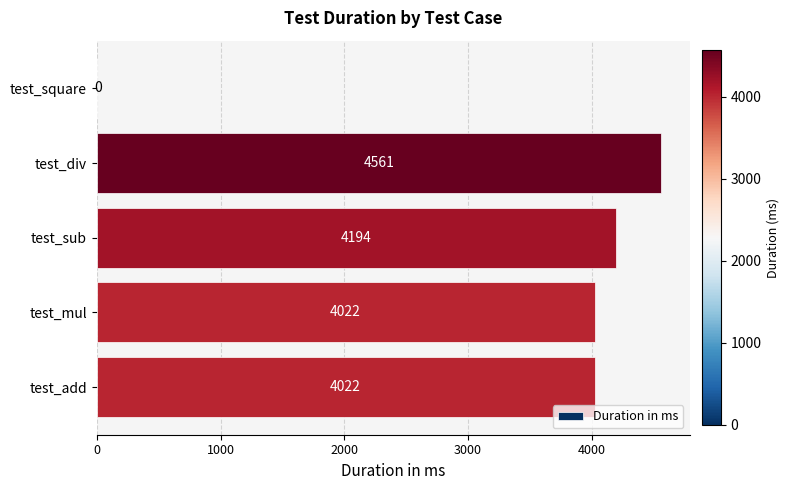

What is the sum of all values?

16799